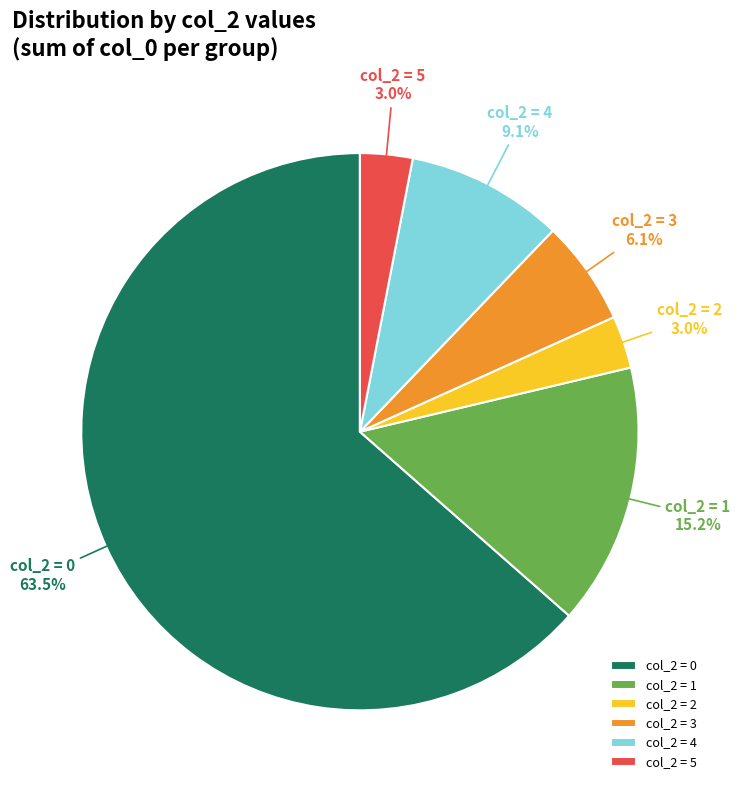

Do col_2 = 1 and col_2 = 5 together represent more than half of the pie?

No